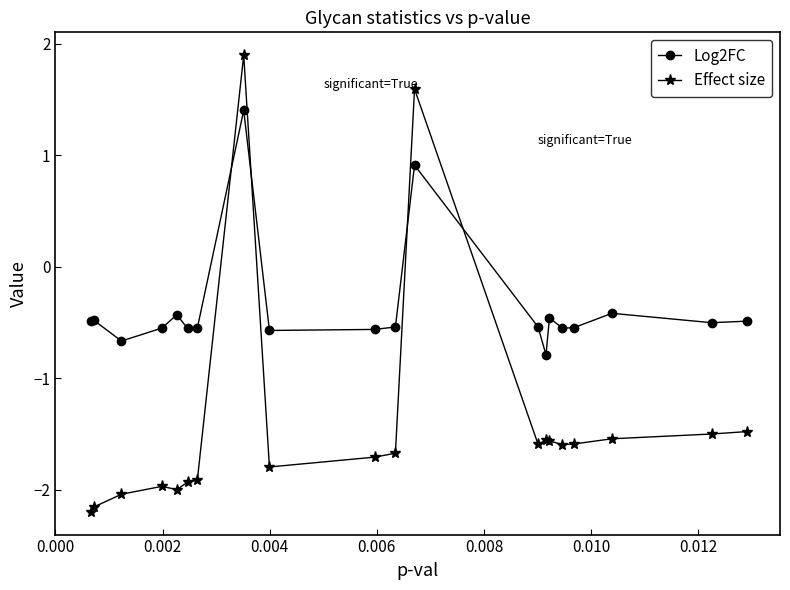

How many values in the Effect size series are below -1?

18